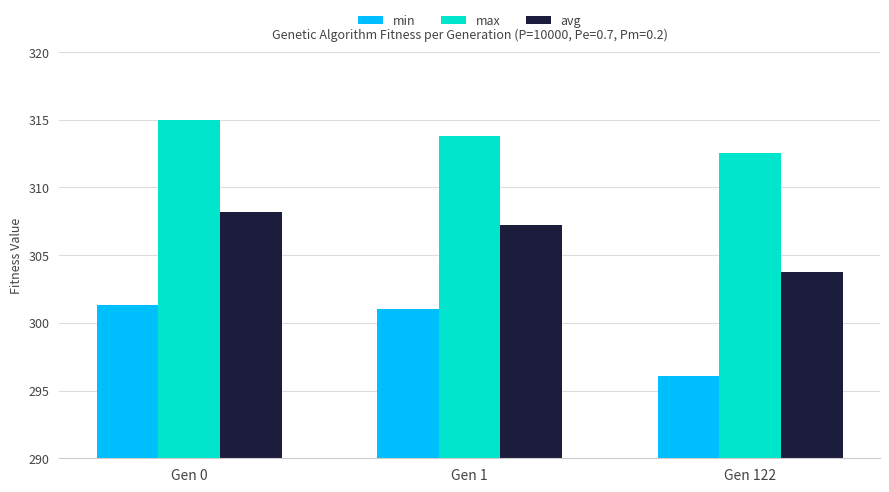

Is it true that max equals 73.3 at Gen 0?

False